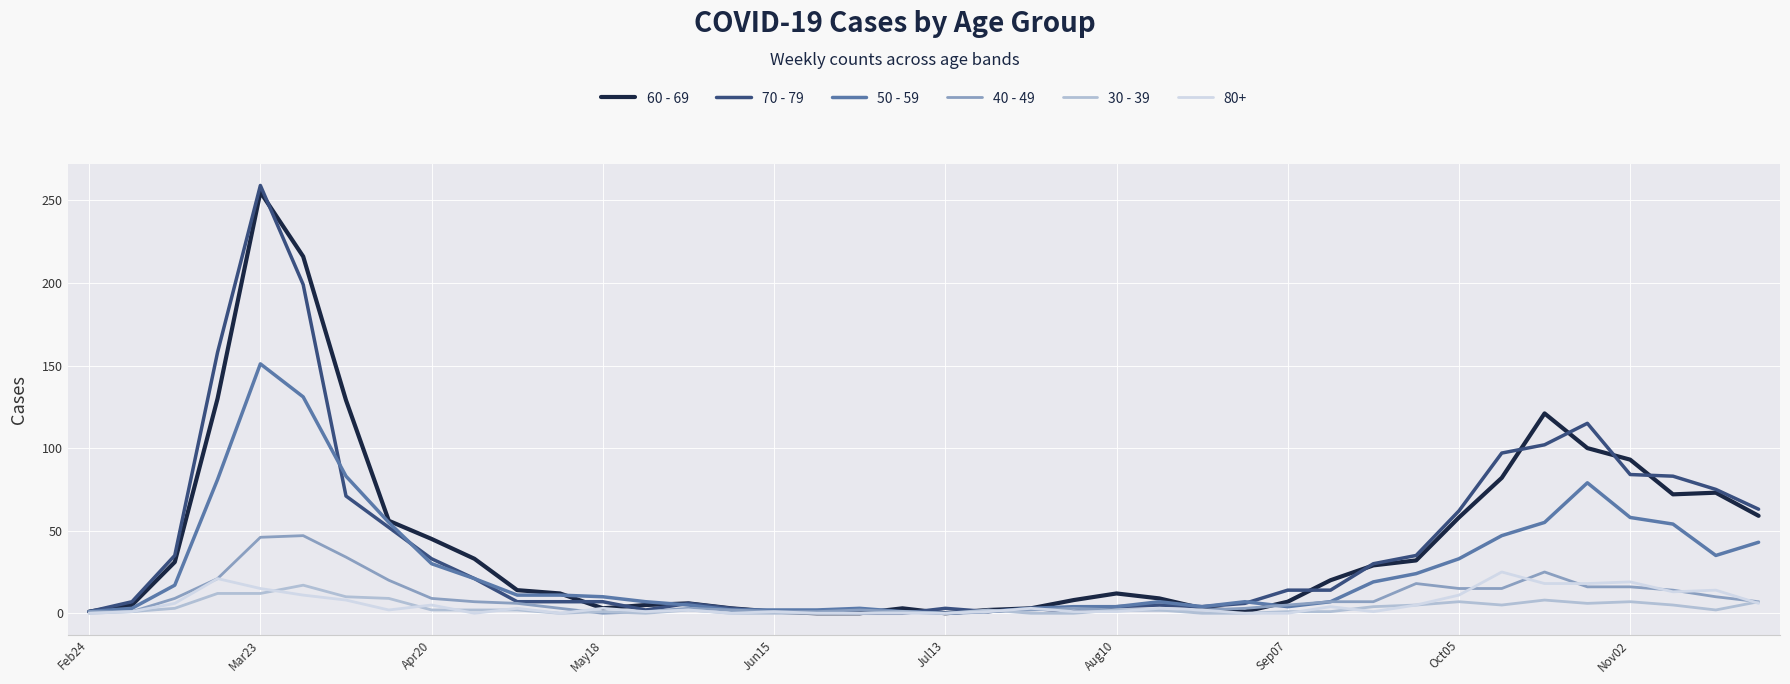

True or false: 40 - 49 has more than 2 points higher than both neighbors.

True